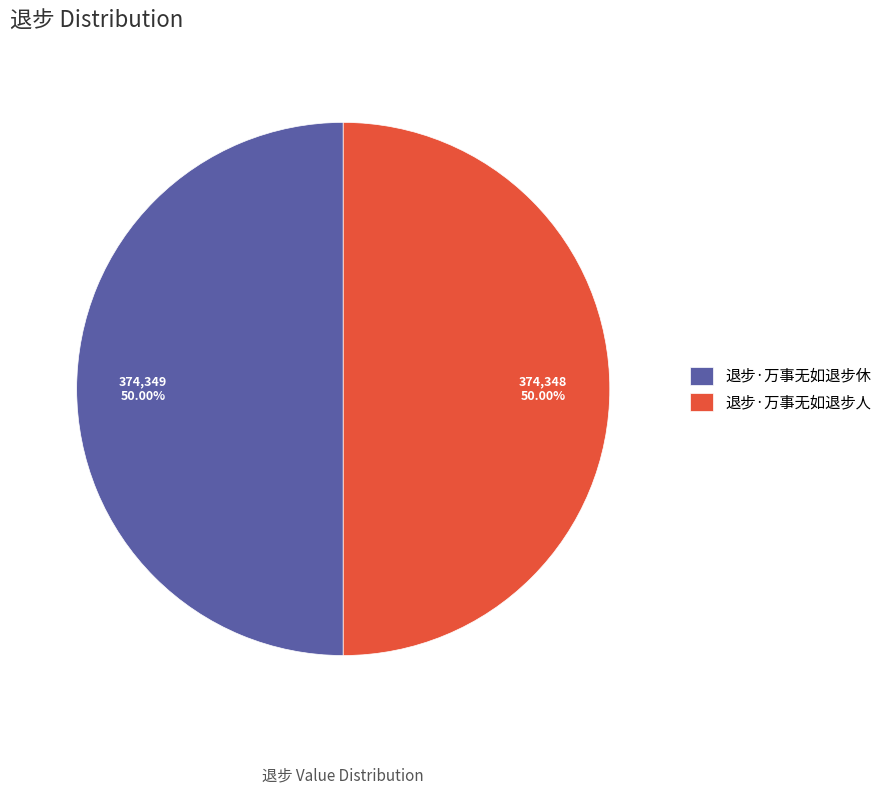

How many segments does this pie chart have?

2